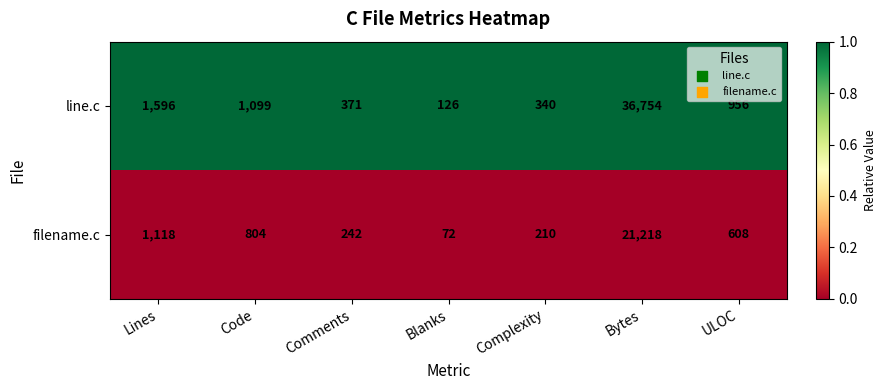

What is the maximum value shown in the chart?

36754